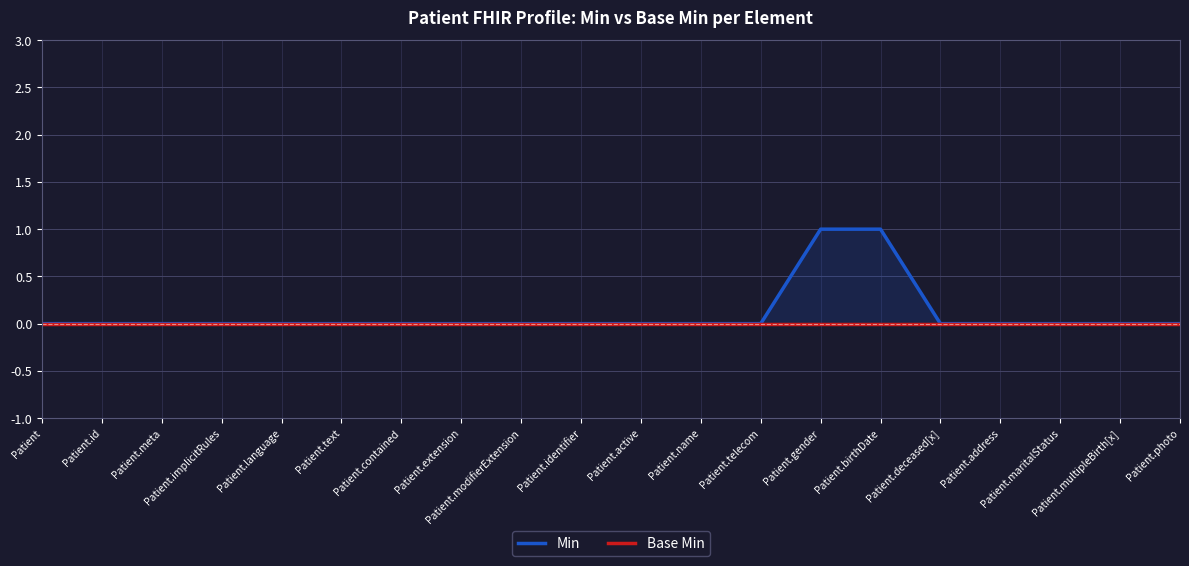

What are all the series names shown in the legend?

Min, Base Min